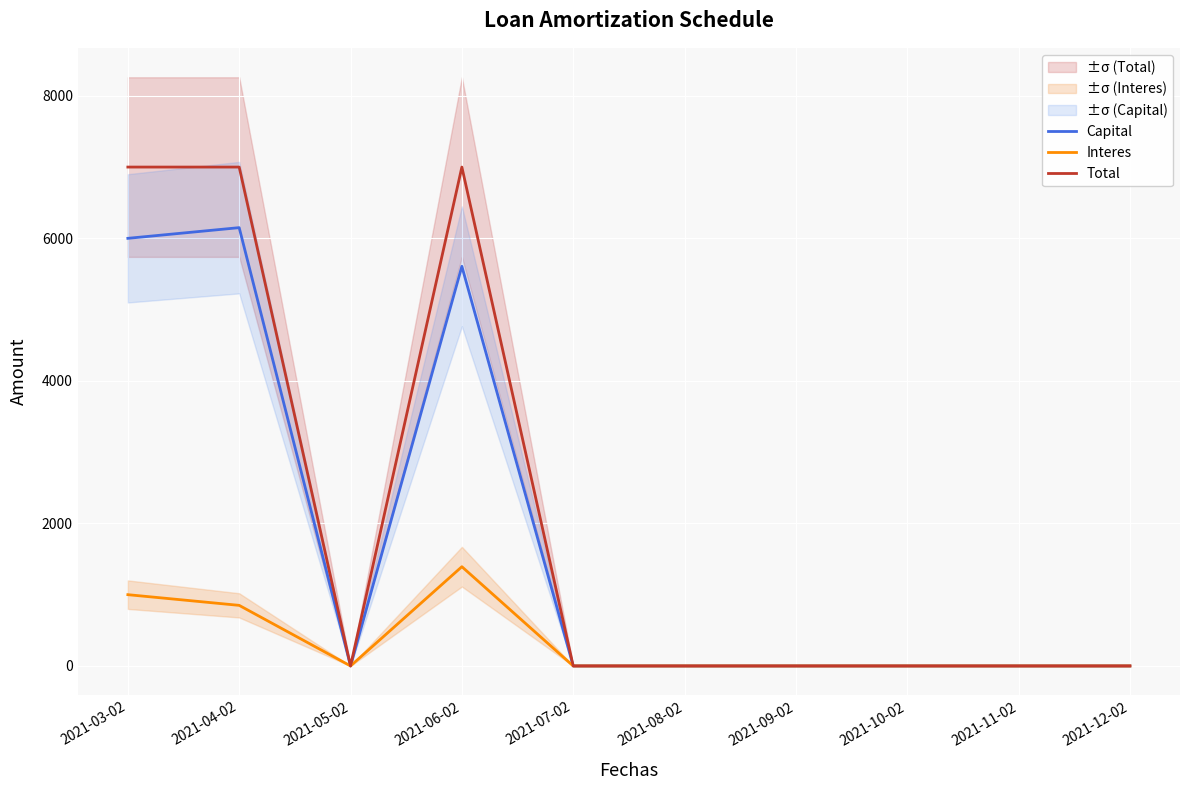

Reading right to left, transcribe all the data shown in this chart.

Capital: 0.0	0.0	0.0	0.0	0.0	0.0	5607.5	0.0	6150.0	6000.0
Interes: 0.0	0.0	0.0	0.0	0.0	0.0	1392.5	0.0	850.0	1000.0
Total: 0.0	0.0	0.0	0.0	0.0	0.0	7000.0	0.0	7000.0	7000.0